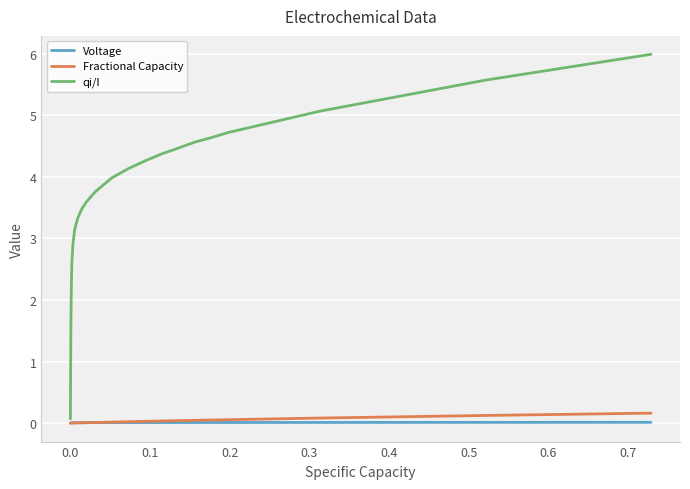

Which series has the largest total across all categories?

qi/I